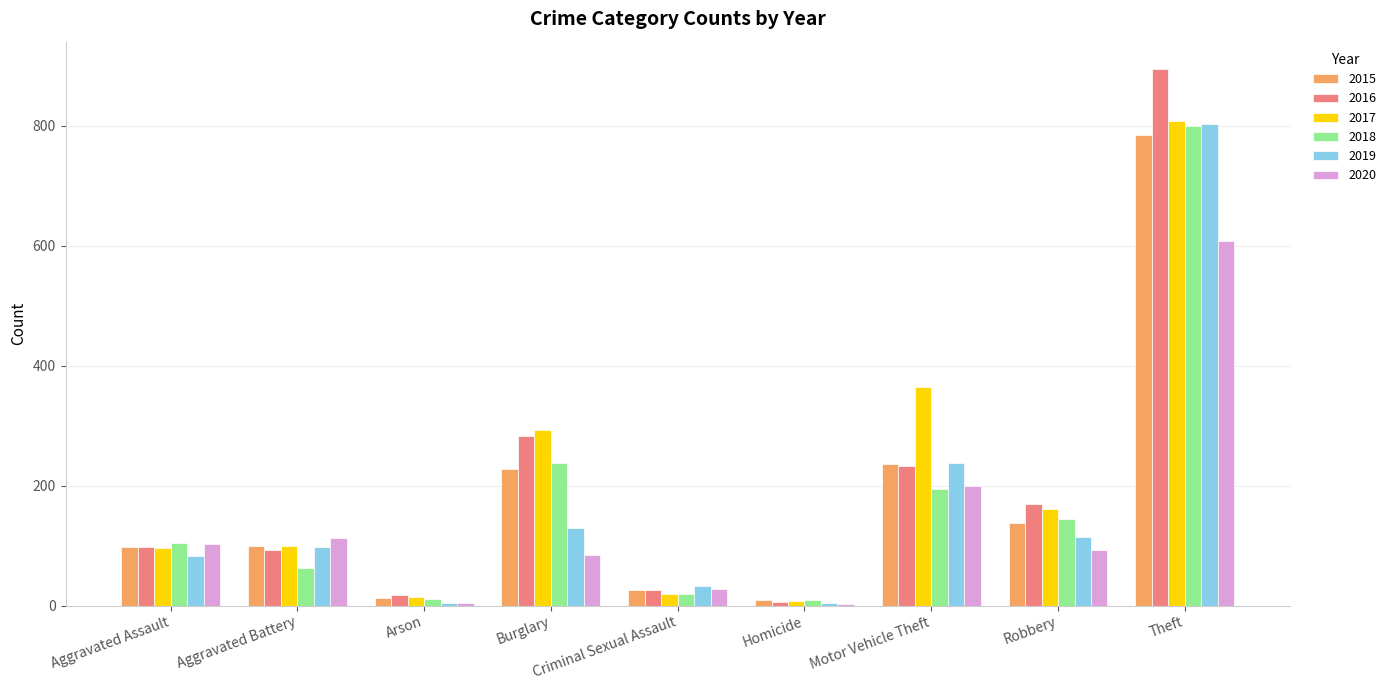

At which label does 2019 reach its peak?

Theft